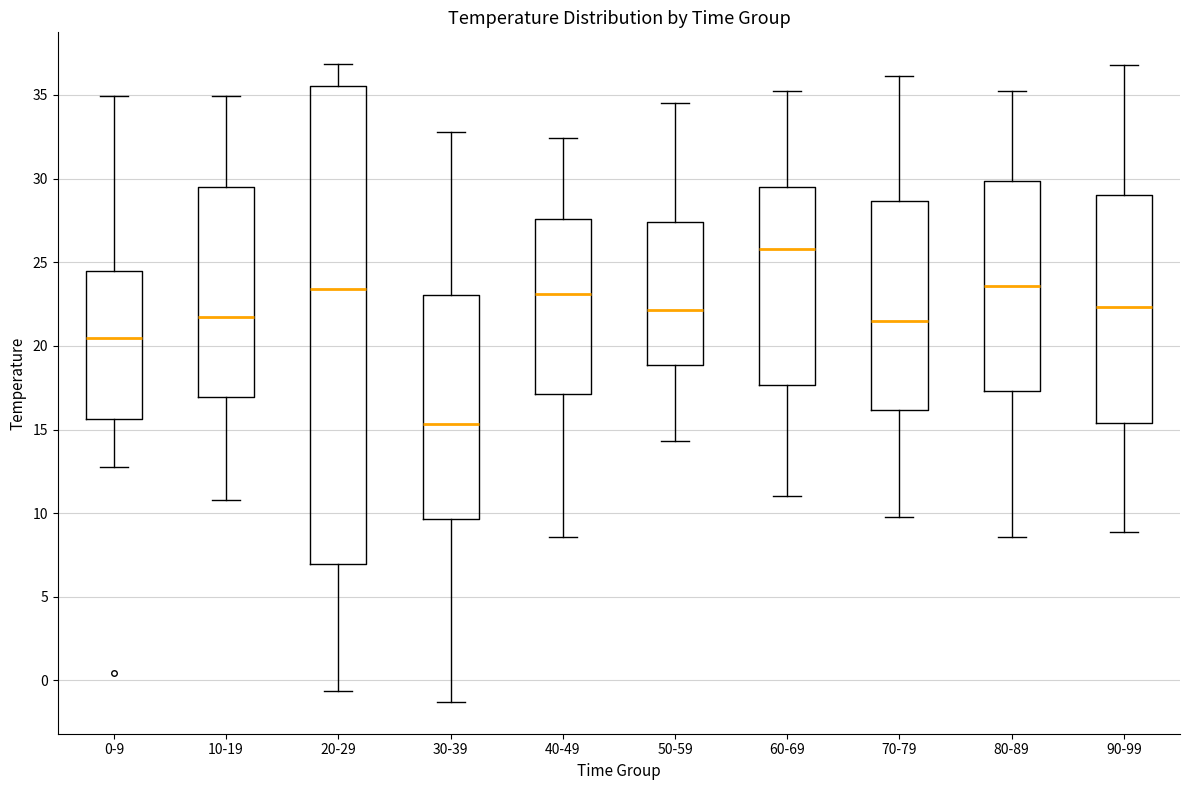

Reading left to right, read every box against the y-axis: the position of its median line, the range the box covers, and the ends of its whiskers. The values are not printed on the chart, so give them approximately, as read against the axis.

0-9: median 20.5, box 15.5 to 24.5, whiskers 12.5 to 35.0
10-19: median 21.5, box 17.0 to 29.5, whiskers 11.0 to 35.0
20-29: median 23.5, box 7.0 to 35.5, whiskers -0.5 to 37.0
30-39: median 15.5, box 9.5 to 23.0, whiskers -1.5 to 33.0
40-49: median 23.0, box 17.0 to 27.5, whiskers 8.5 to 32.5
50-59: median 22.0, box 19.0 to 27.5, whiskers 14.5 to 34.5
60-69: median 26.0, box 17.5 to 29.5, whiskers 11.0 to 35.0
70-79: median 21.5, box 16.0 to 28.5, whiskers 10.0 to 36.0
80-89: median 23.5, box 17.5 to 30.0, whiskers 8.5 to 35.0
90-99: median 22.5, box 15.5 to 29.0, whiskers 9.0 to 37.0